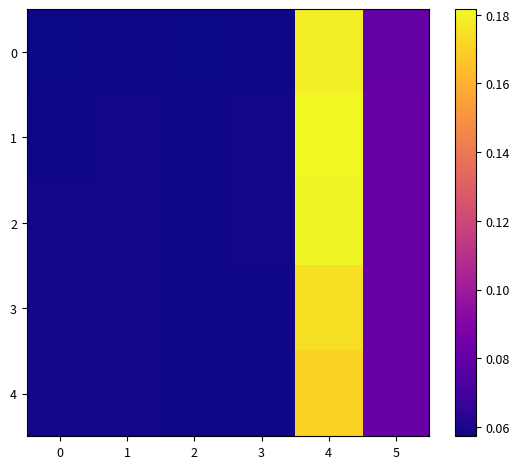

Which series has the largest total across all categories?

1